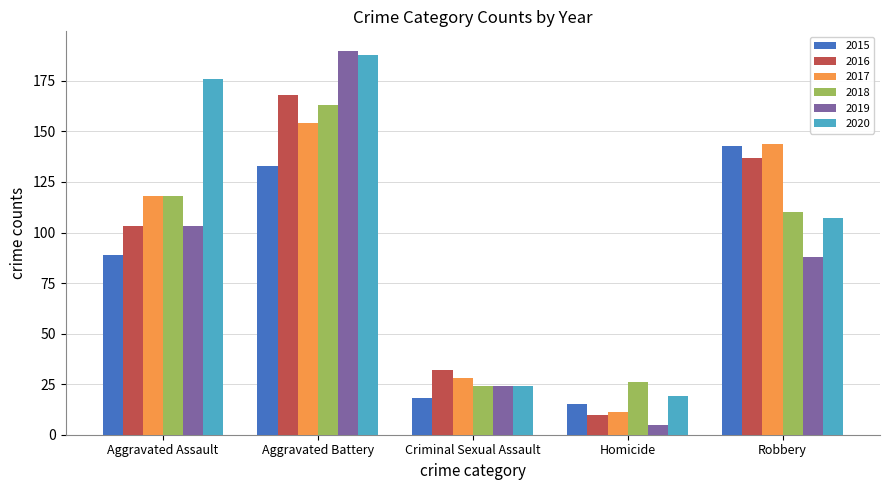

What is the maximum value for 2020?

188